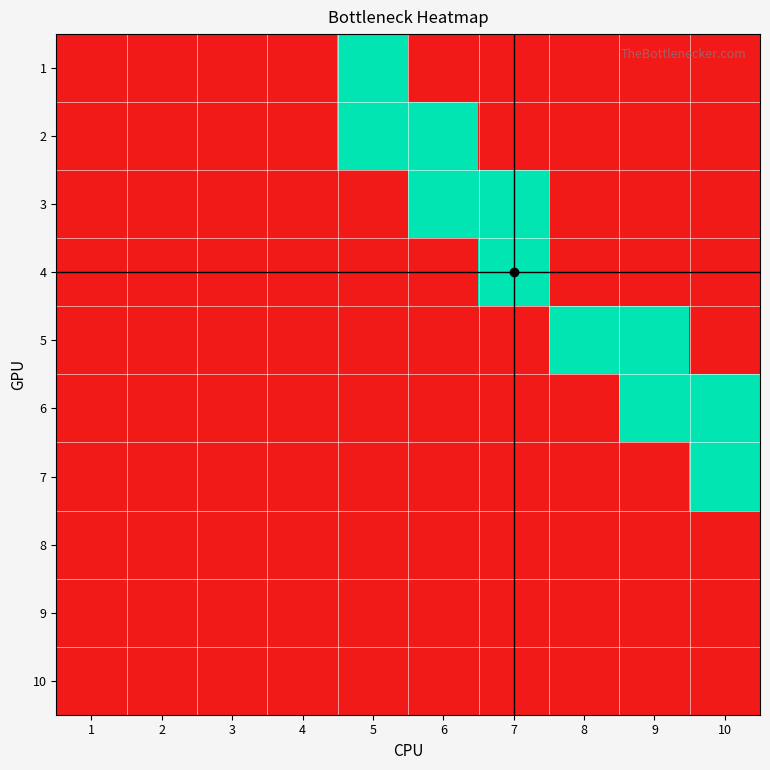

Reading left to right, list all the values displayed in this chart.

1: 1=0	2=0	3=0	4=0	5=1	6=0	7=0	8=0	9=0	10=0
2: 1=0	2=0	3=0	4=0	5=1	6=1	7=0	8=0	9=0	10=0
3: 1=0	2=0	3=0	4=0	5=0	6=1	7=1	8=0	9=0	10=0
4: 1=0	2=0	3=0	4=0	5=0	6=0	7=1	8=0	9=0	10=0
5: 1=0	2=0	3=0	4=0	5=0	6=0	7=0	8=1	9=1	10=0
6: 1=0	2=0	3=0	4=0	5=0	6=0	7=0	8=0	9=1	10=1
7: 1=0	2=0	3=0	4=0	5=0	6=0	7=0	8=0	9=0	10=1
8: 1=0	2=0	3=0	4=0	5=0	6=0	7=0	8=0	9=0	10=0
9: 1=0	2=0	3=0	4=0	5=0	6=0	7=0	8=0	9=0	10=0
10: 1=0	2=0	3=0	4=0	5=0	6=0	7=0	8=0	9=0	10=0